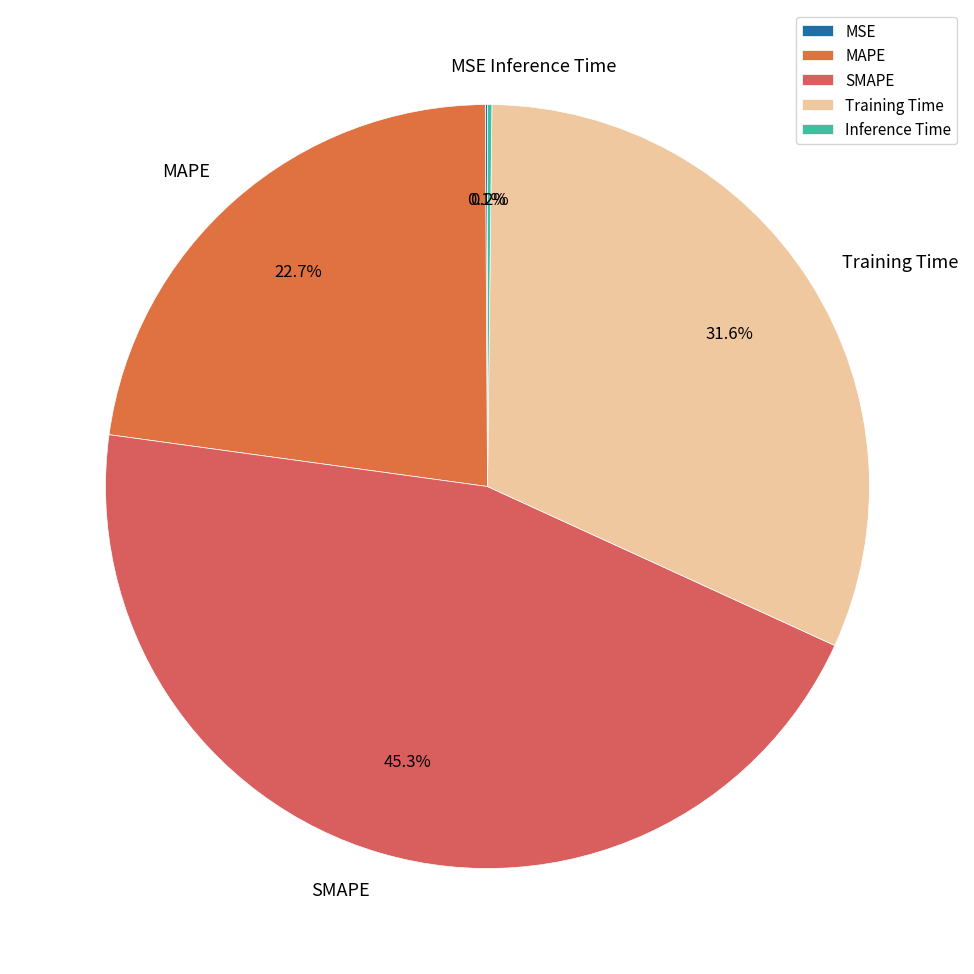

Which category has the biggest portion of the pie?

SMAPE